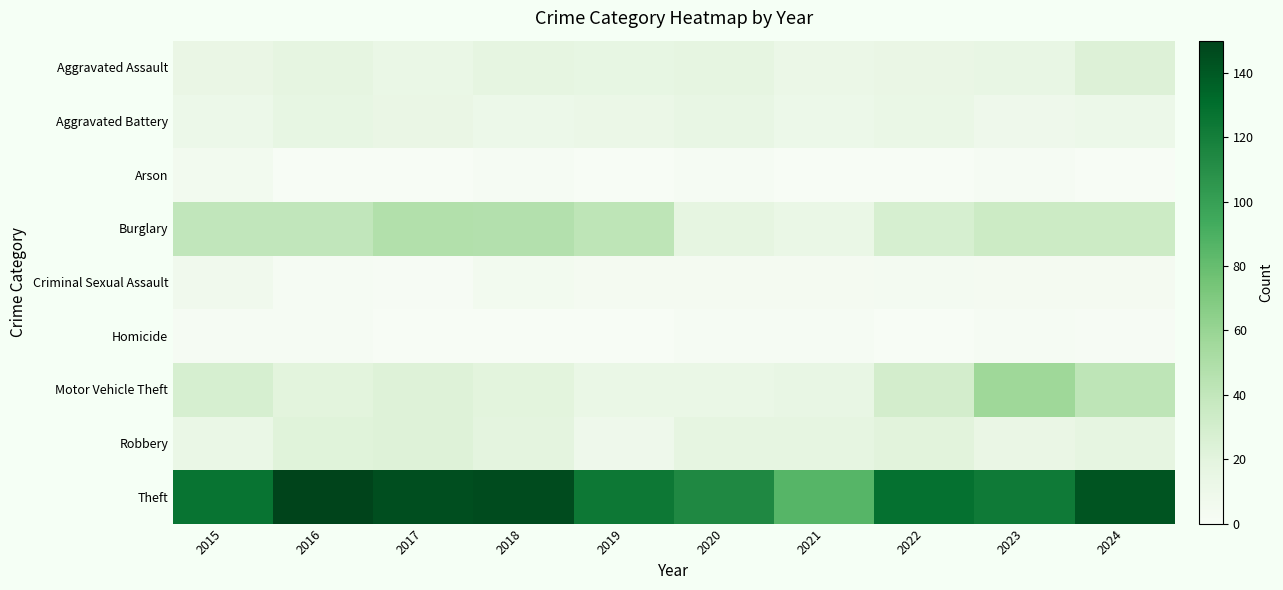

How many series are shown in this chart?

9